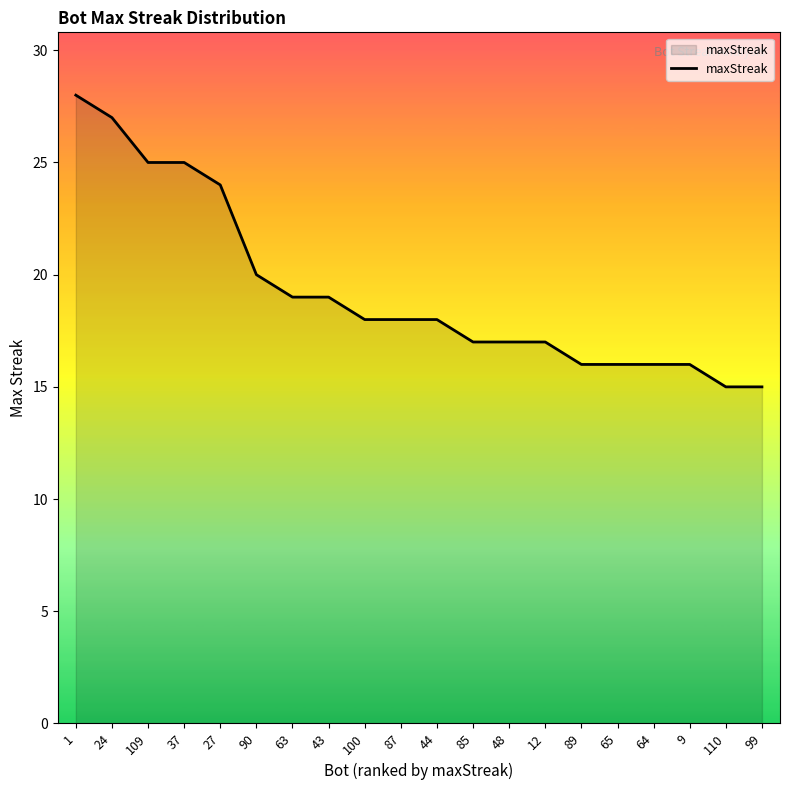

The value at 48 is 17. True or false?

True